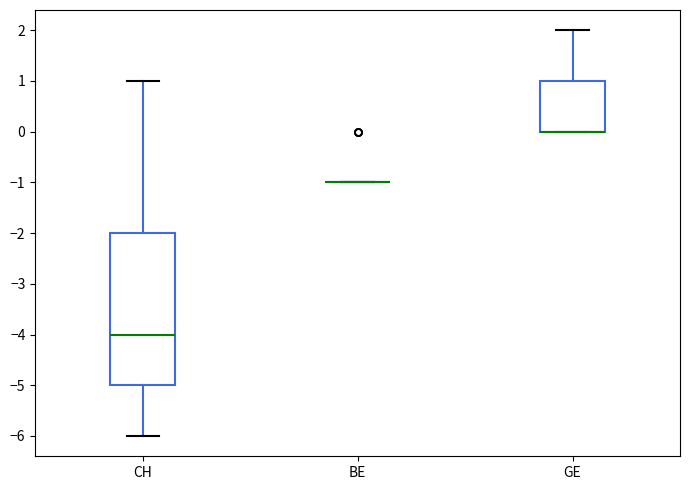

Where does the upper whisker of the box for GE end on the y-axis? The values are not printed on the chart, so give them approximately, as read against the axis.

2